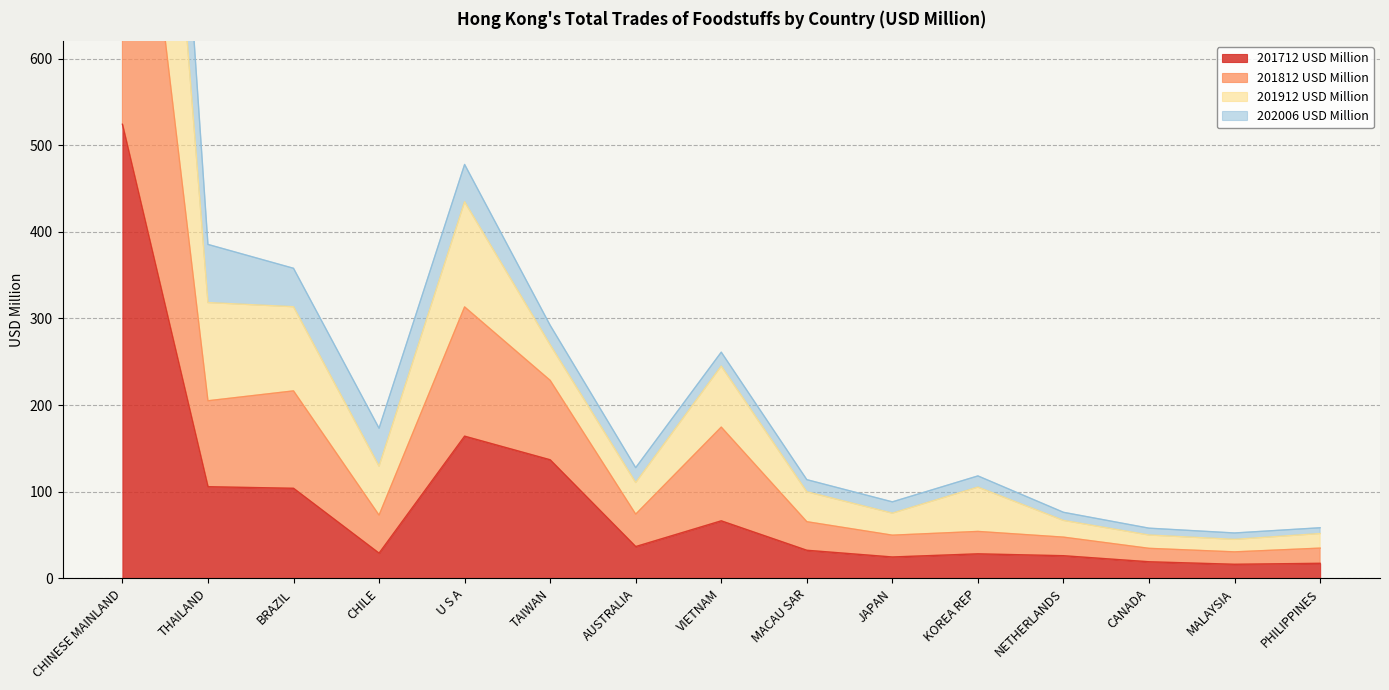

Where is the first local minimum for 201912 USD Million?

CHILE